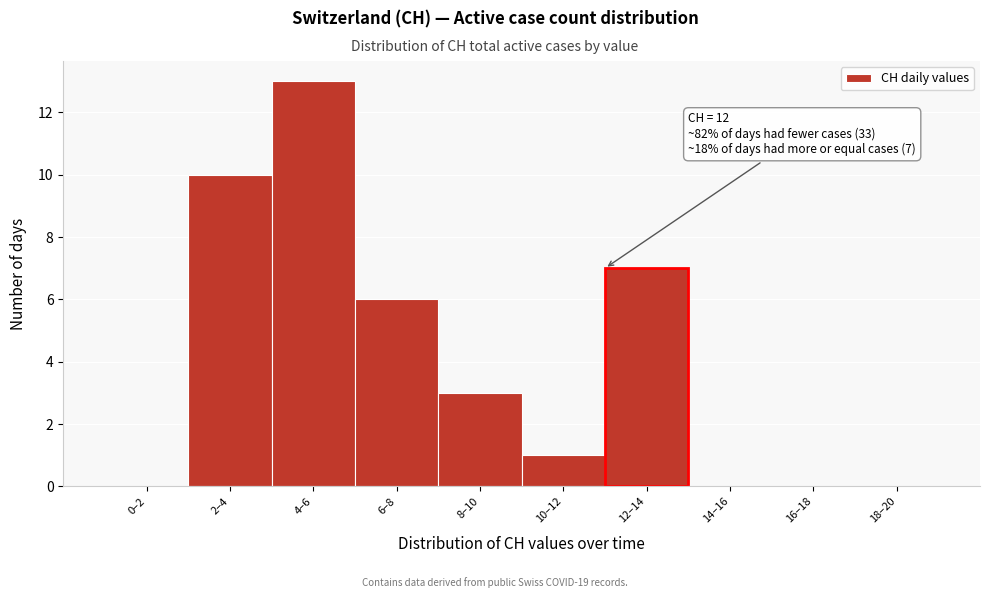

Reading left to right, what are all the values shown in this chart?

0–2=0	2–4=10	4–6=13	6–8=6	8–10=3	10–12=1	12–14=7	14–16=0	16–18=0	18–20=0